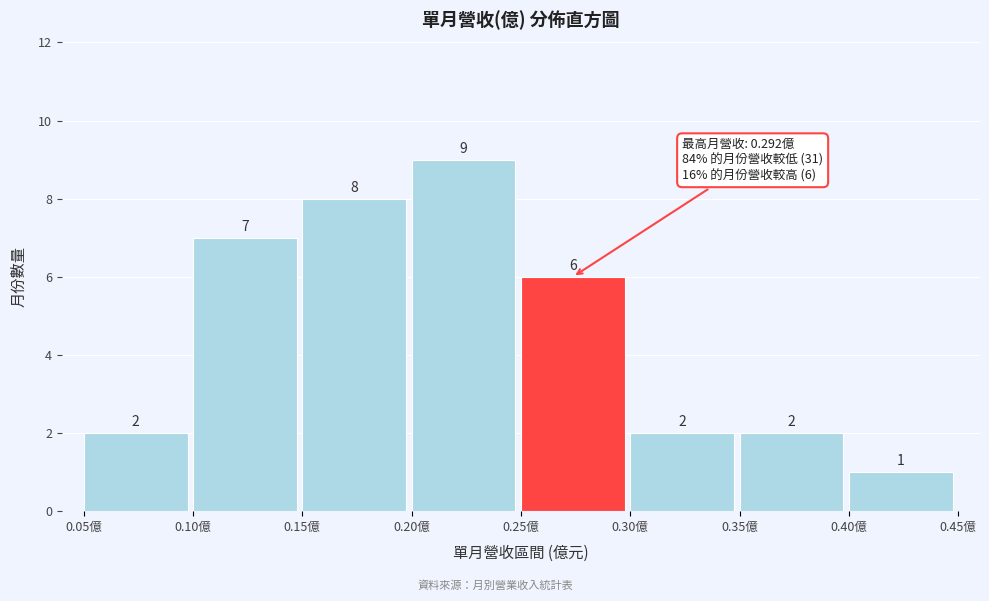

How tall is the bar that spans 0.10 to 0.15 on the x-axis?

7